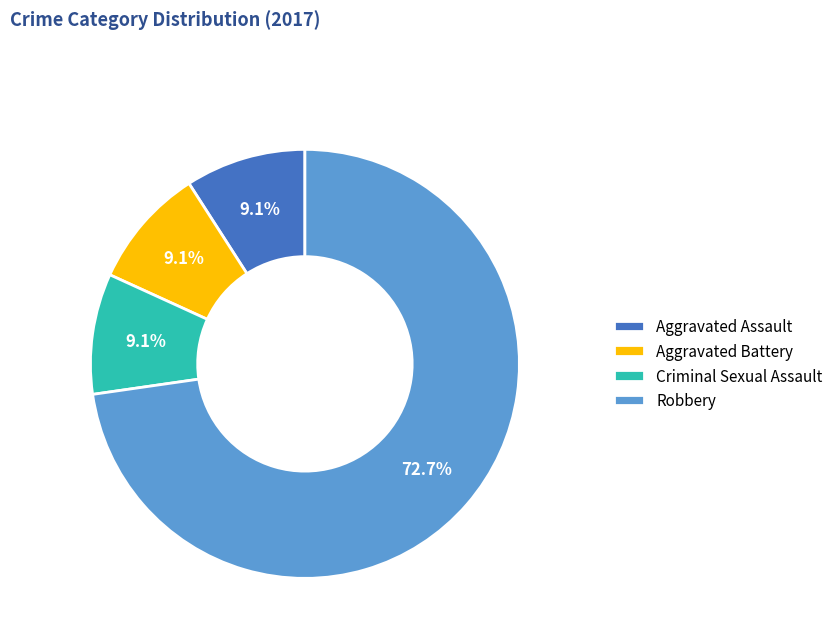

What percentage is the Robbery slice, to the nearest percent?

73%